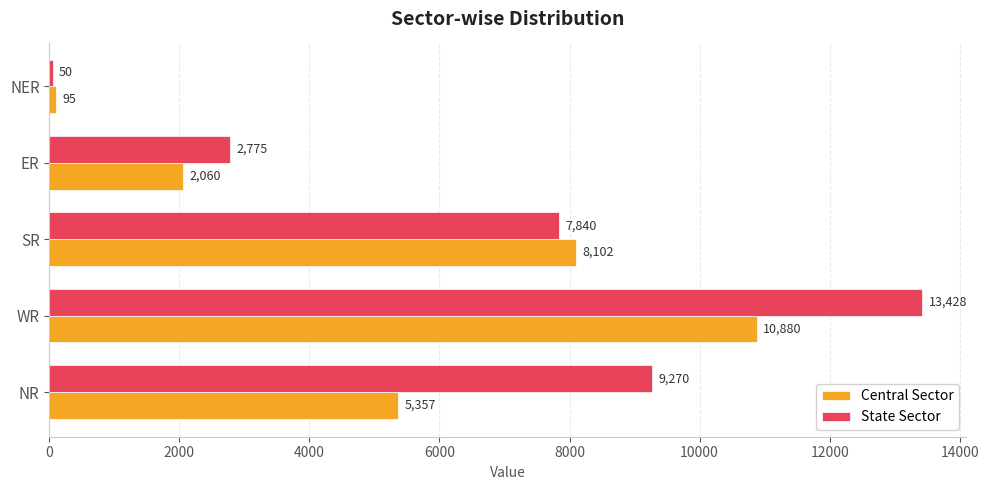

List the labels in order of State Sector value, largest first.

WR, NR, SR, ER, NER